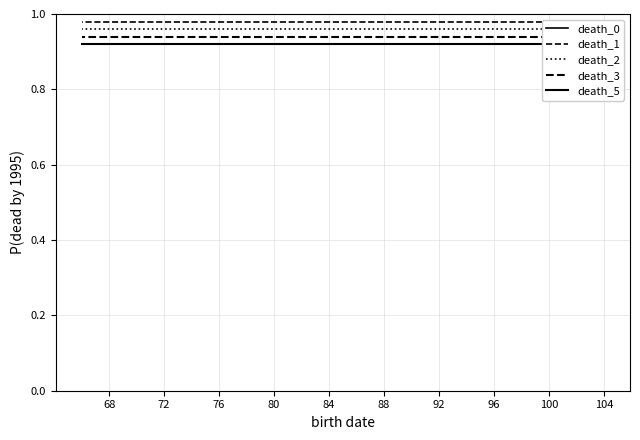

Where is death_3 nearest to the value 0?

104